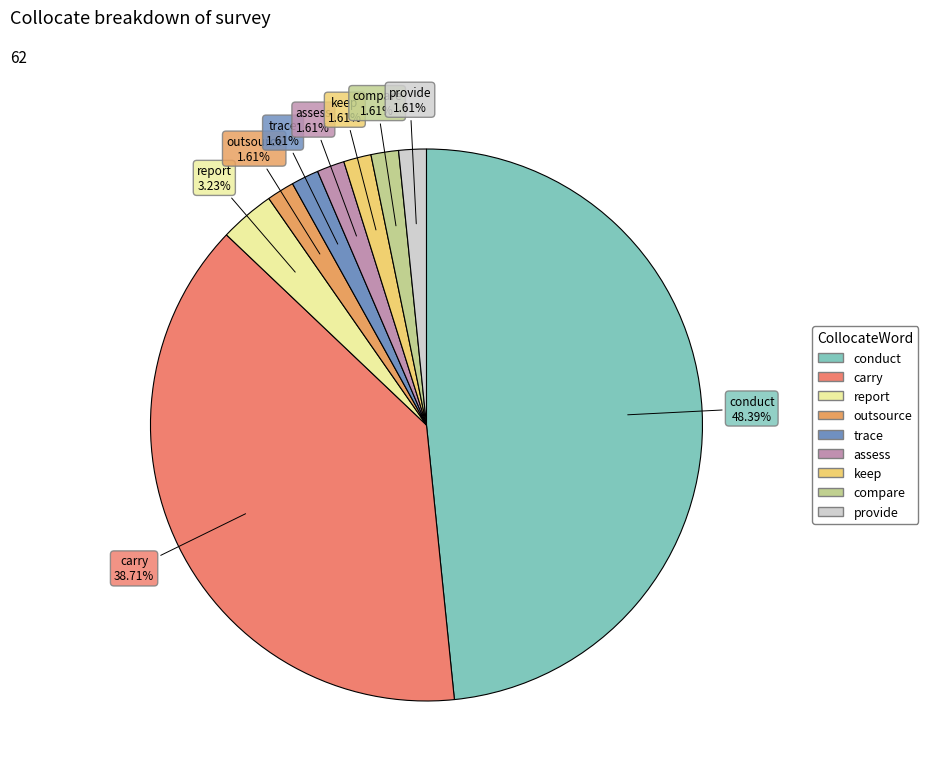

Is keep the majority of the pie?

No